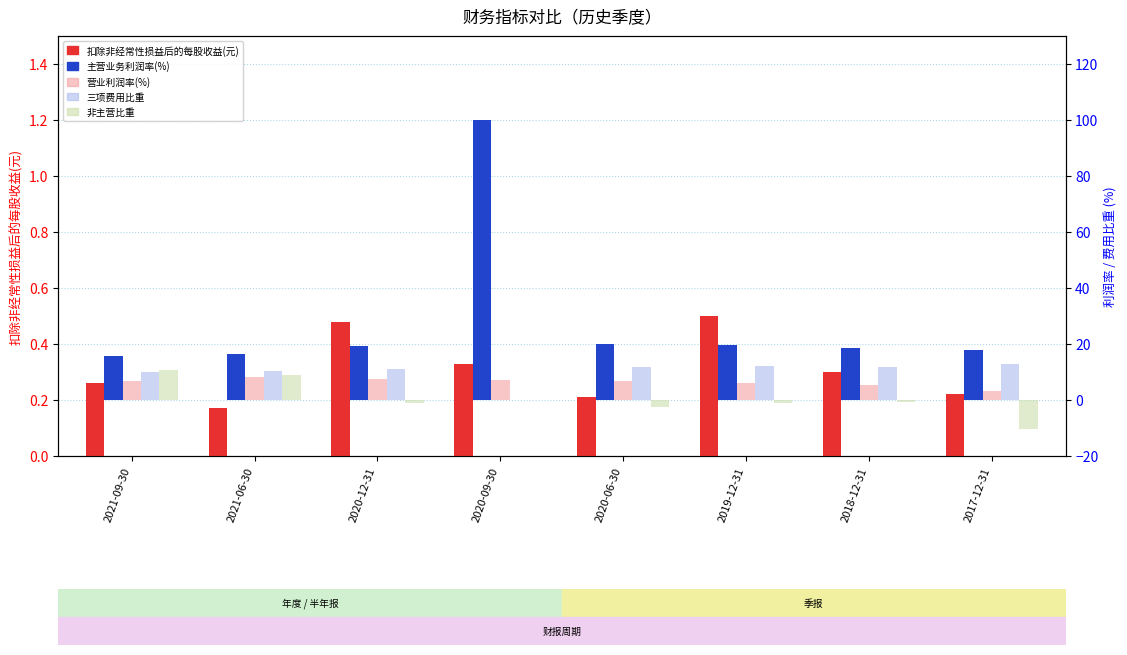

The value of 营业利润率(%) at 2021-09-30 is 6.9. True or false?

True